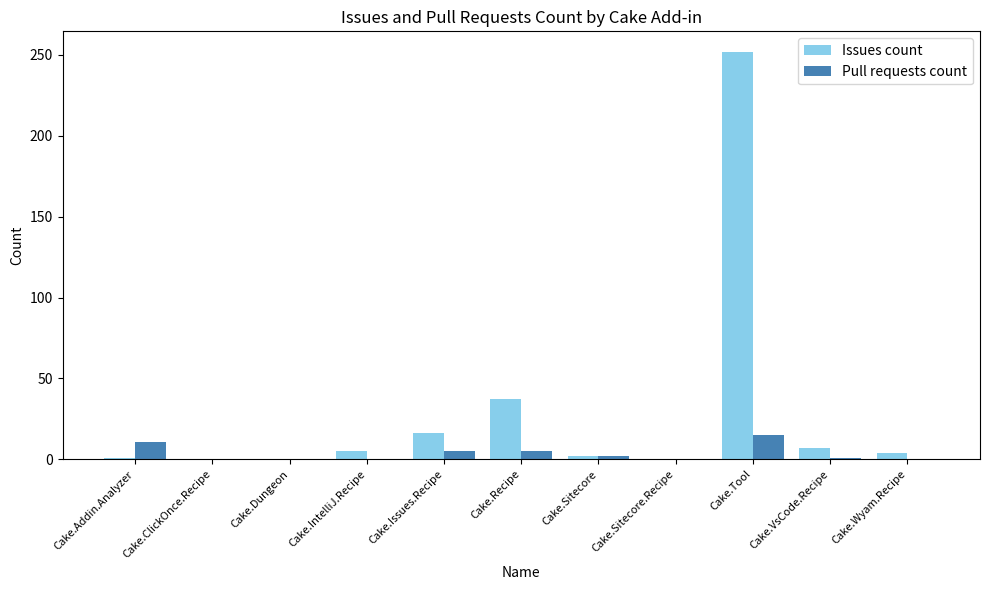

Which series has the largest total across all categories?

Issues count